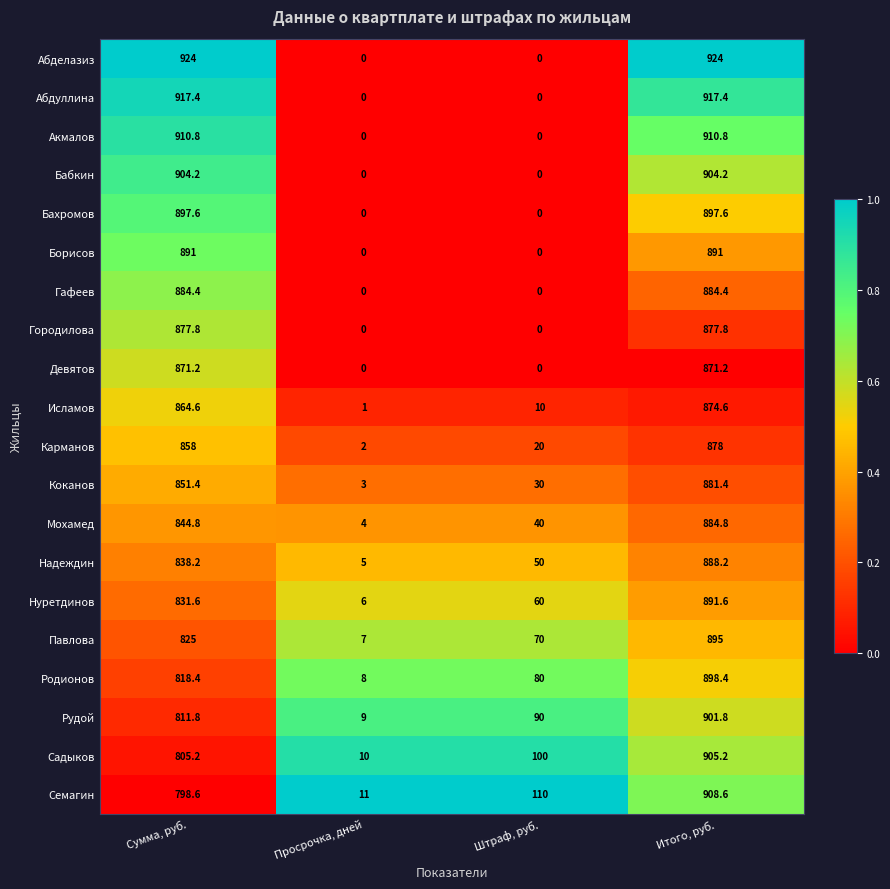

True or false: Надеждин has a value of 222.8 at Сумма, руб..

False